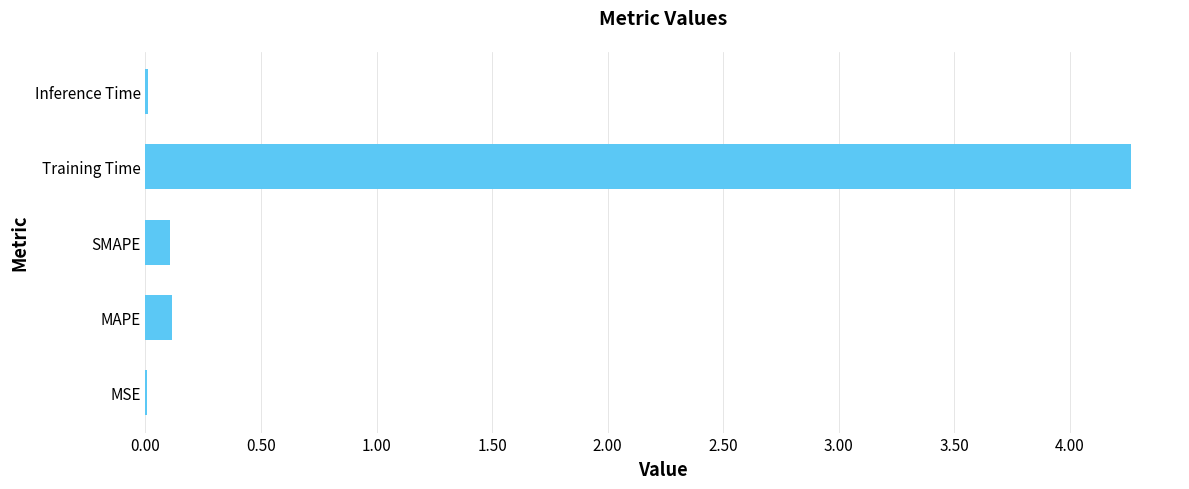

Which category has the highest value across all series?

Training Time